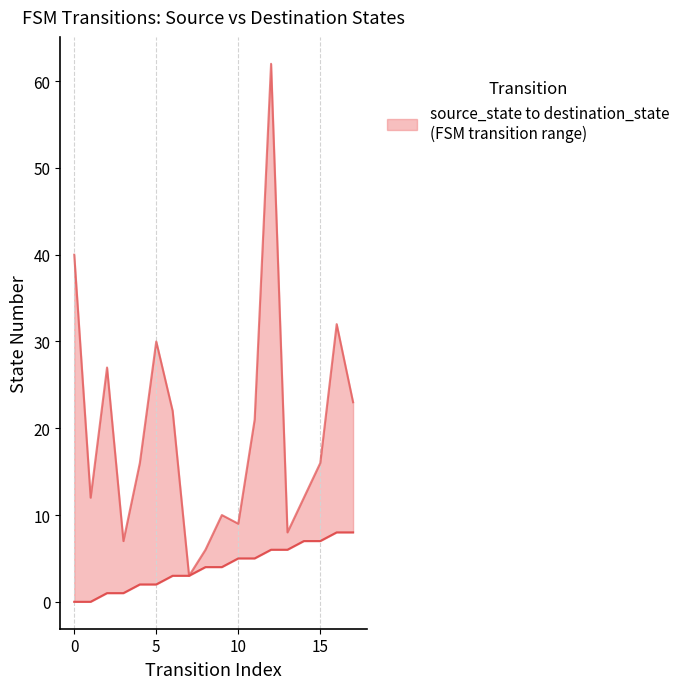

What is the highest value of the source_state series?

8